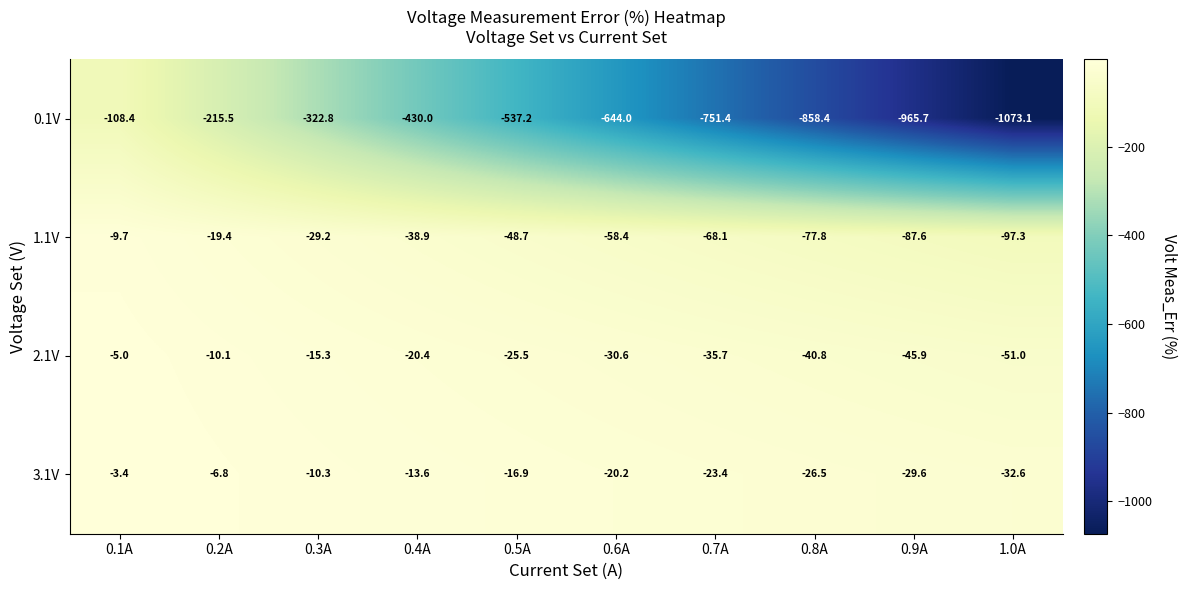

Rank the series by their maximum value, from highest to lowest.

3.1V, 2.1V, 1.1V, 0.1V